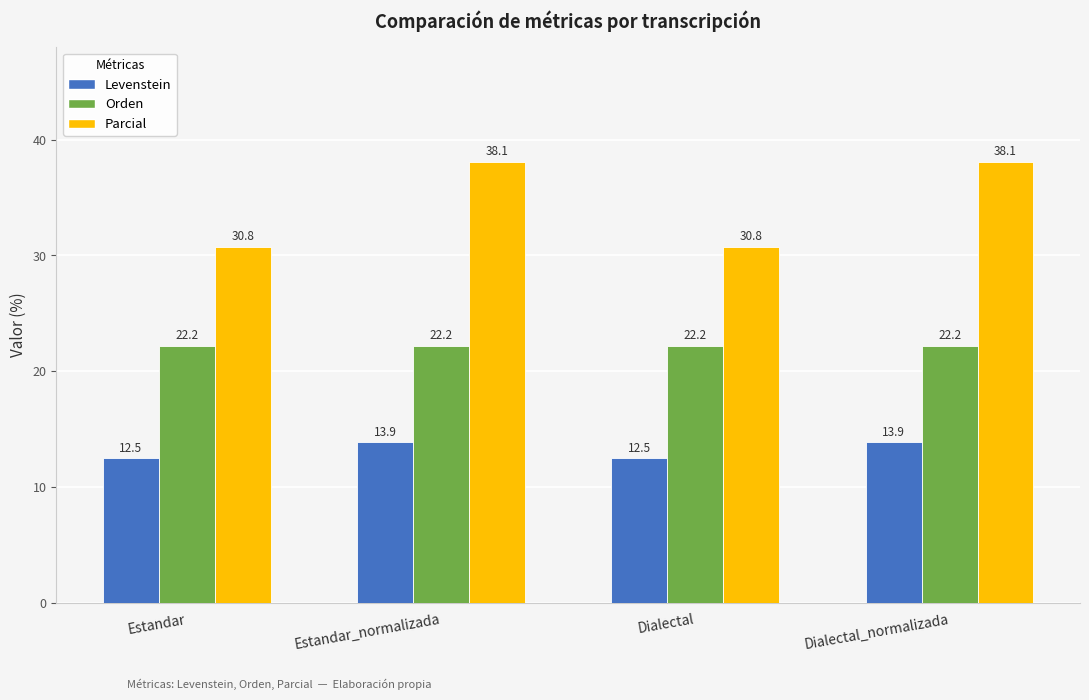

What is the minimum value shown in the chart?

12.5